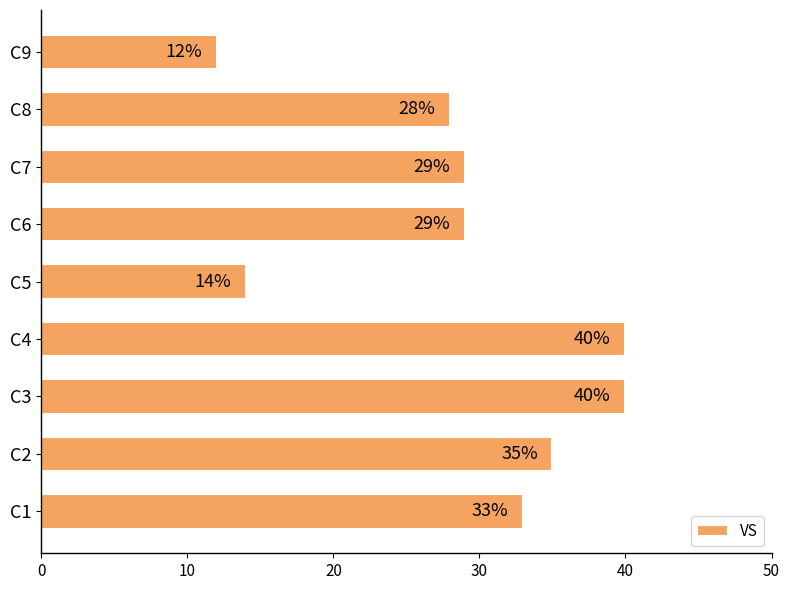

True or false: the data shows 46 at C1.

False